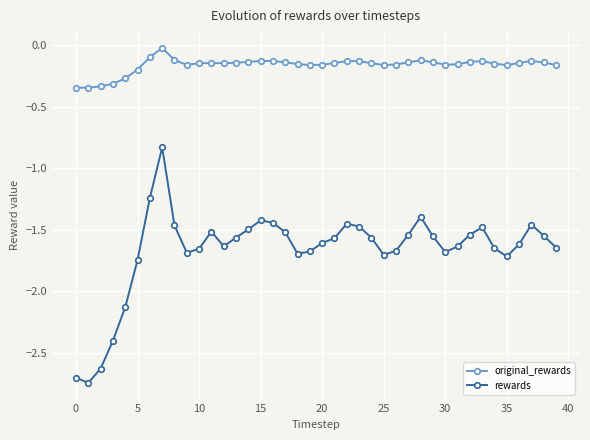

How many distinct data groups are displayed?

2